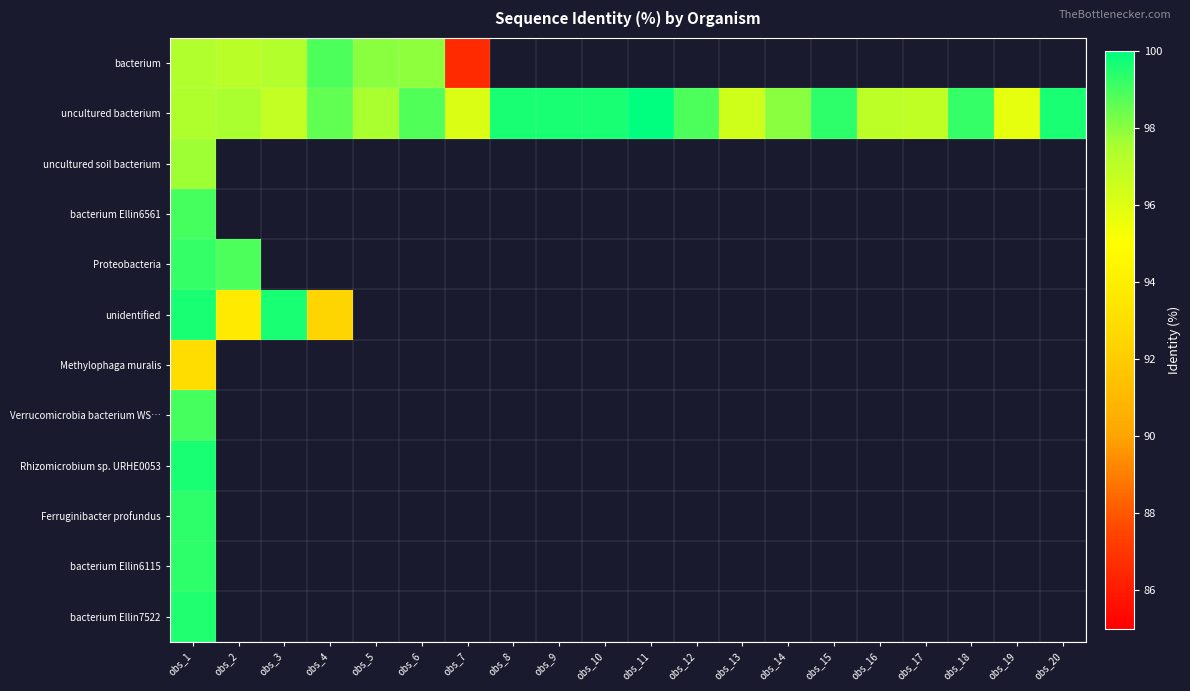

Which series has the widest spread of values?

bacterium